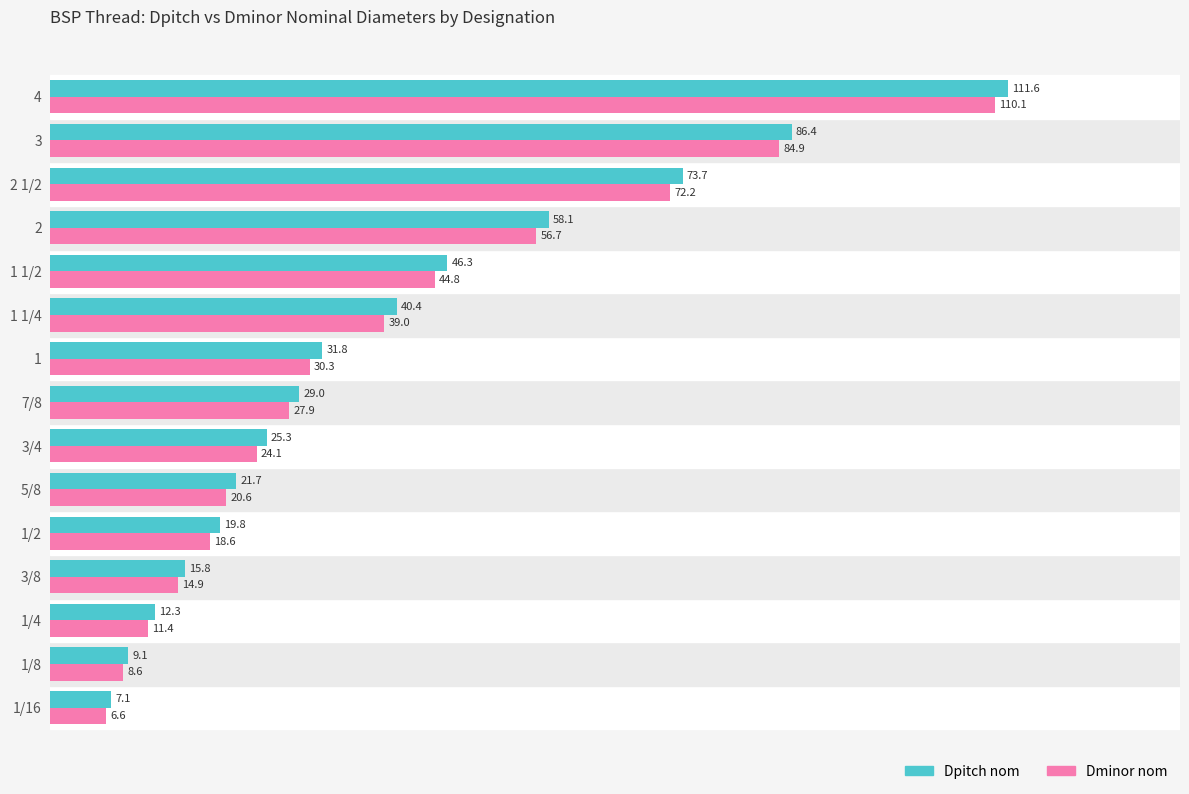

What is the sum of all Dminor nom values?

570.7